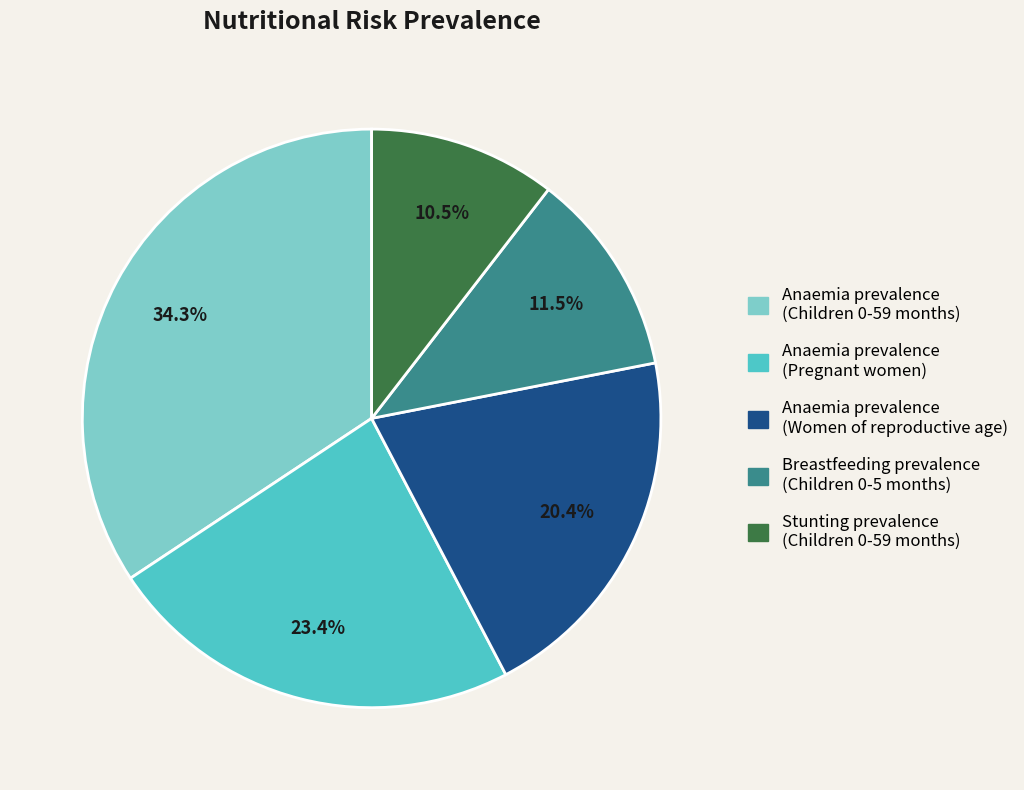

Which has a higher value, Anaemia prevalence (Women of reproductive age) or Breastfeeding prevalence (Children 0-5 months)?

Anaemia prevalence (Women of reproductive age)